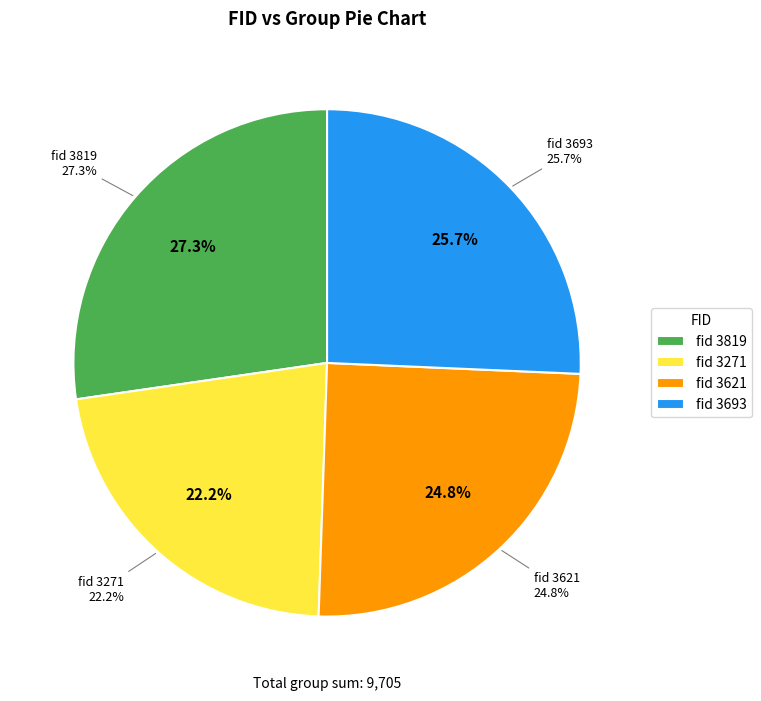

Is it true that 3271 is 22% of the pie?

True